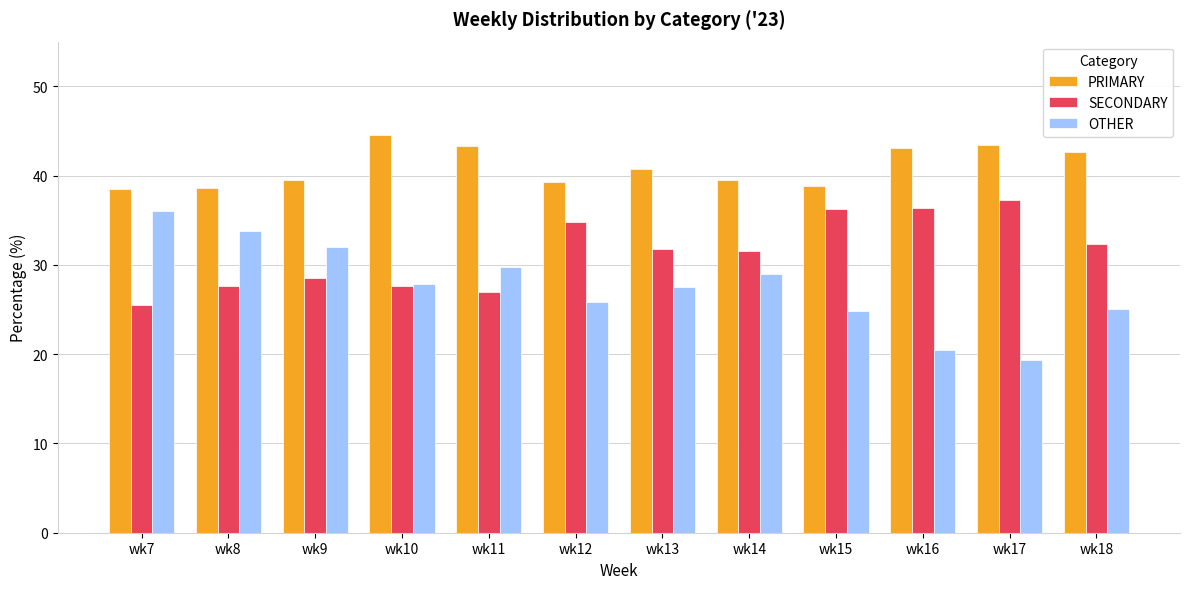

What is the difference between the maximum and minimum values in the SECONDARY series?

11.7